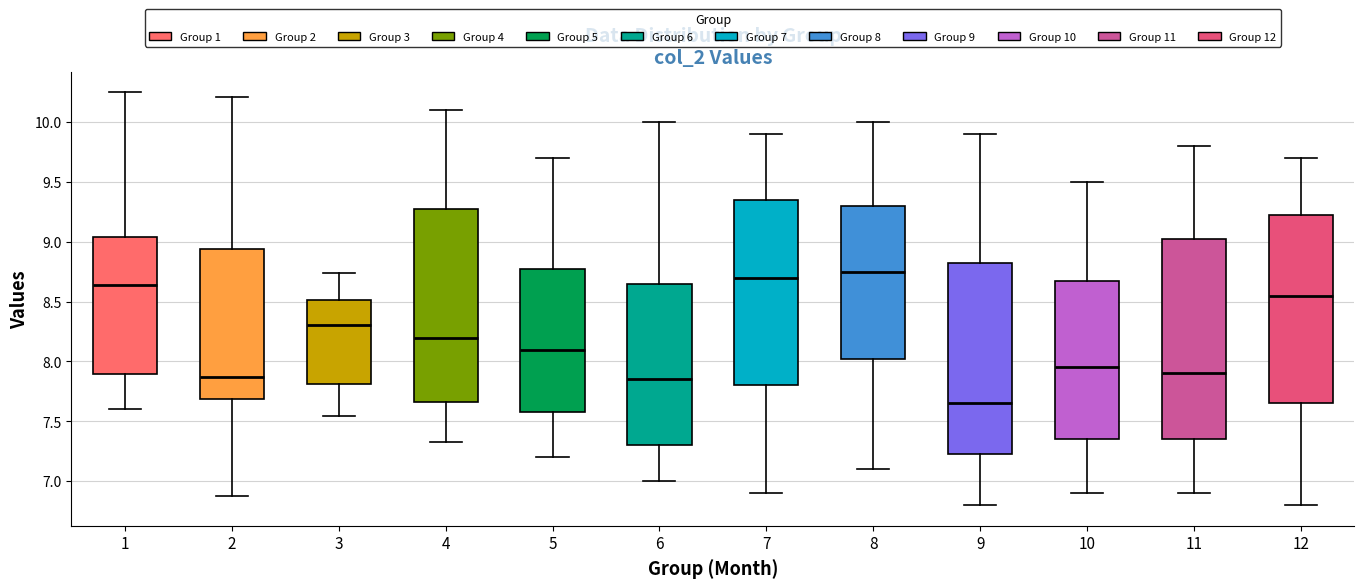

Which box's median line is the highest?

8